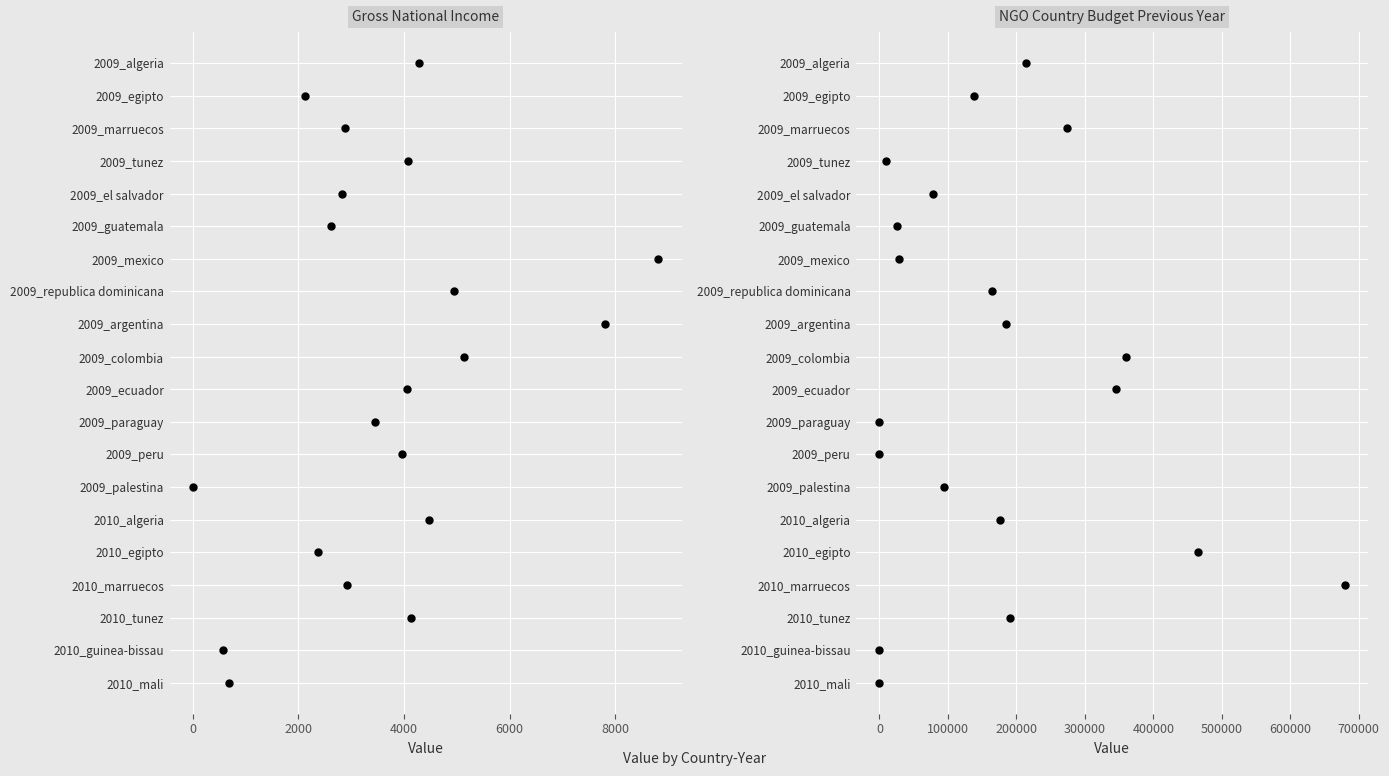

What are all the series names shown in the legend?

Gross National Income, NGO Country Budget Previous Year